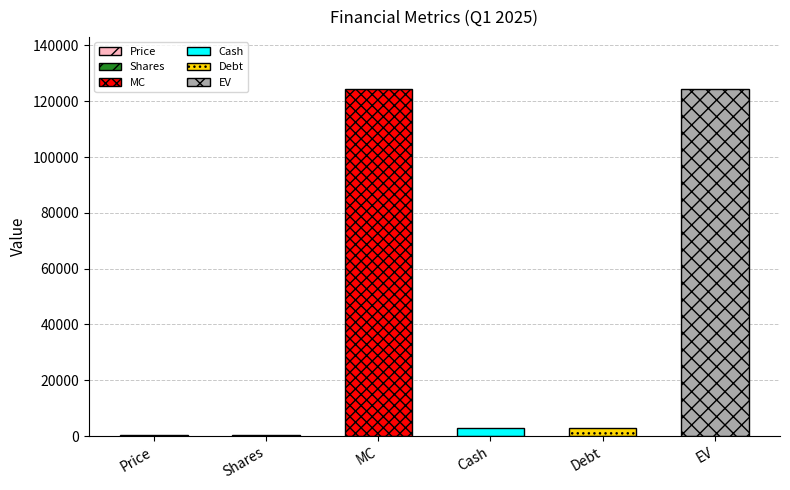

Which has a higher value, Price or EV?

EV